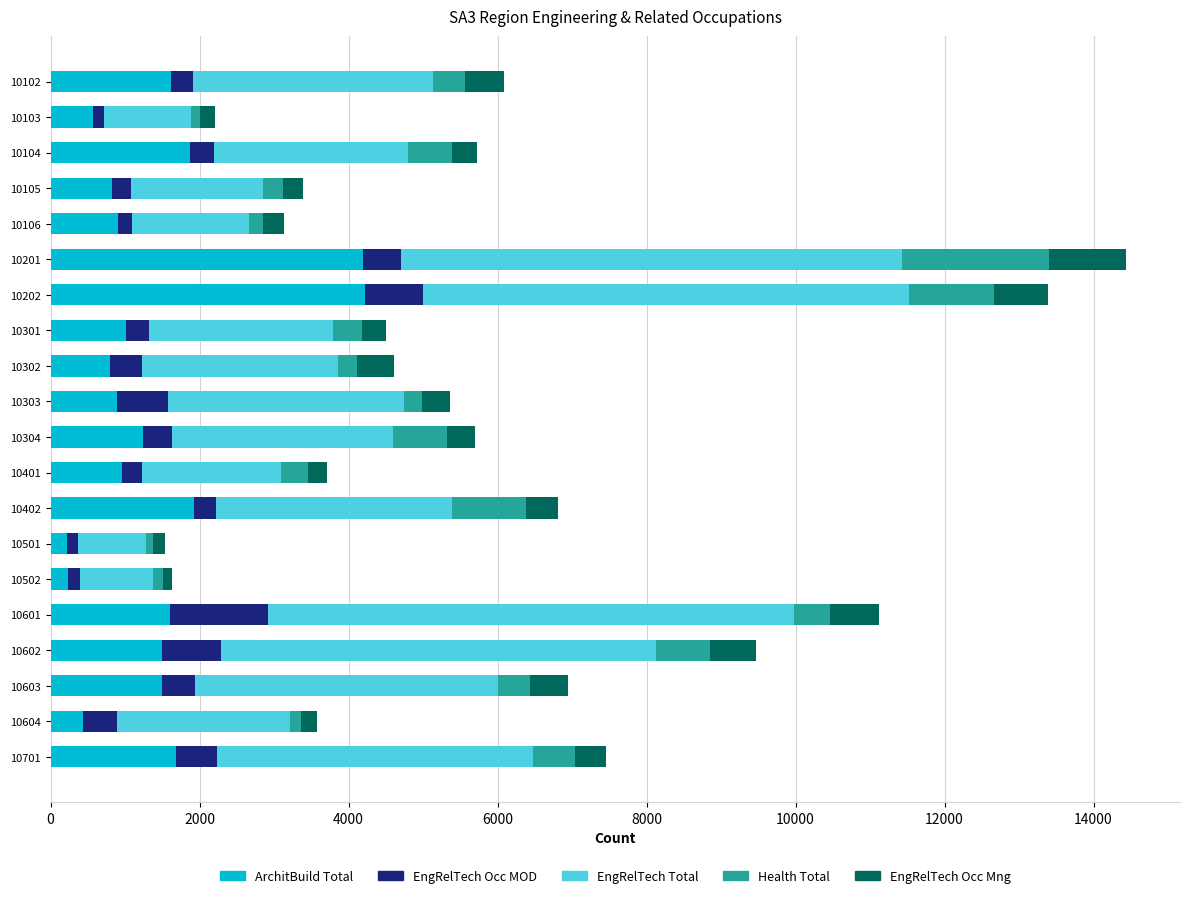

True or false: ArchitBuild Total has a value of 1922 at 10402.

True